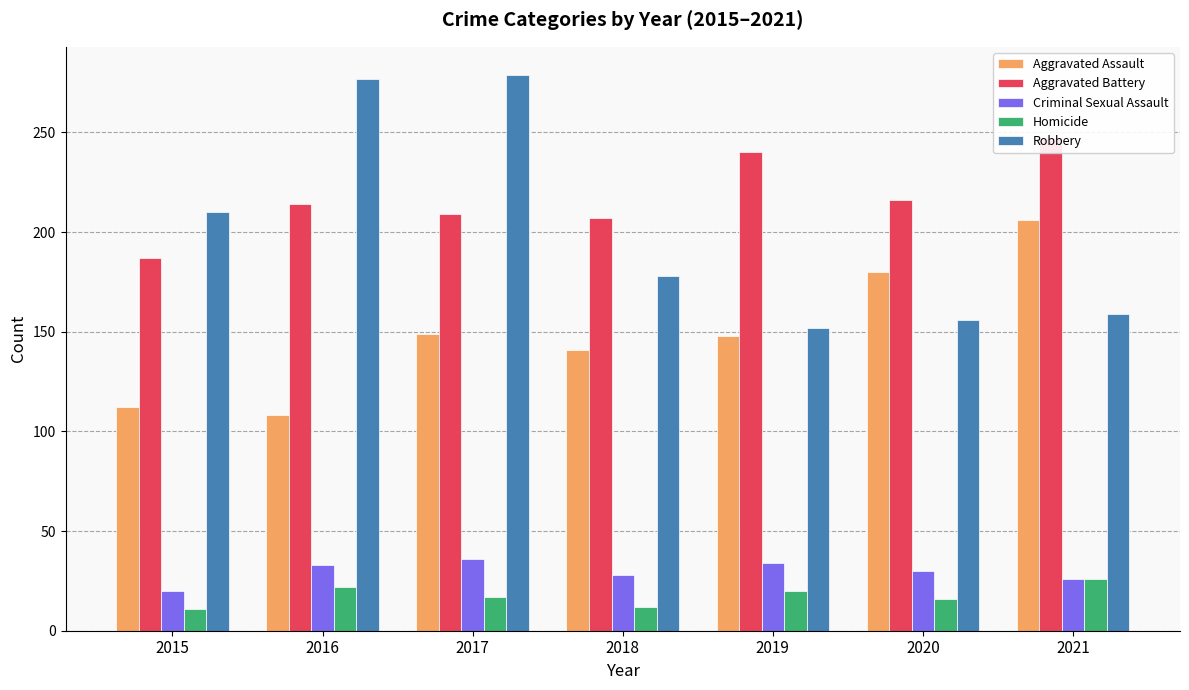

How many data points in Robbery are less than 178?

3